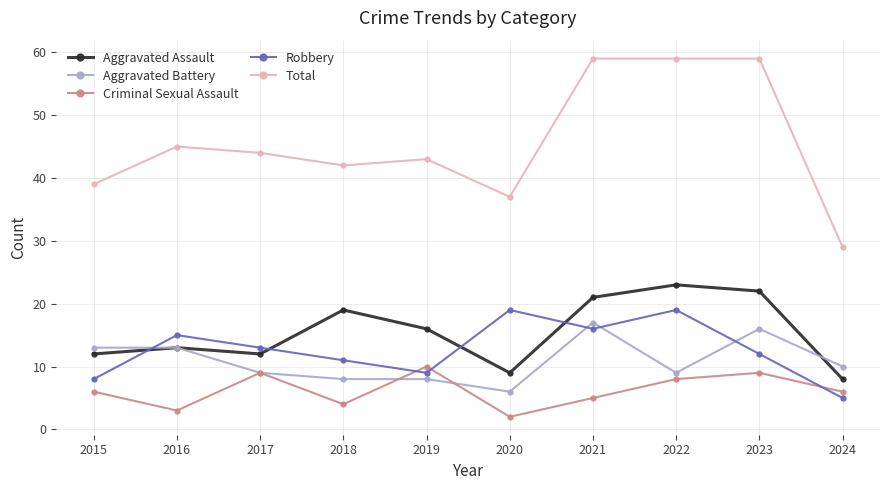

Reading left to right, list all the values displayed in this chart.

Aggravated Assault: 12	13	12	19	16	9	21	23	22	8
Aggravated Battery: 13	13	9	8	8	6	17	9	16	10
Criminal Sexual Assault: 6	3	9	4	10	2	5	8	9	6
Robbery: 8	15	13	11	9	19	16	19	12	5
Total: 39	45	44	42	43	37	59	59	59	29